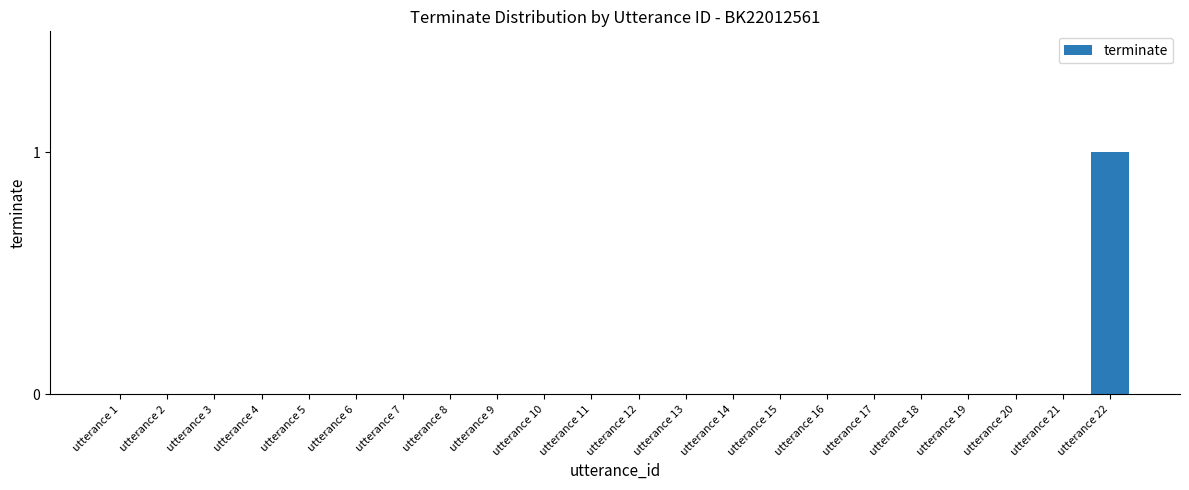

Reading right to left, list all the values displayed in this chart.

utterance 22=1	utterance 21=0	utterance 20=0	utterance 19=0	utterance 18=0	utterance 17=0	utterance 16=0	utterance 15=0	utterance 14=0	utterance 13=0	utterance 12=0	utterance 11=0	utterance 10=0	utterance 9=0	utterance 8=0	utterance 7=0	utterance 6=0	utterance 5=0	utterance 4=0	utterance 3=0	utterance 2=0	utterance 1=0